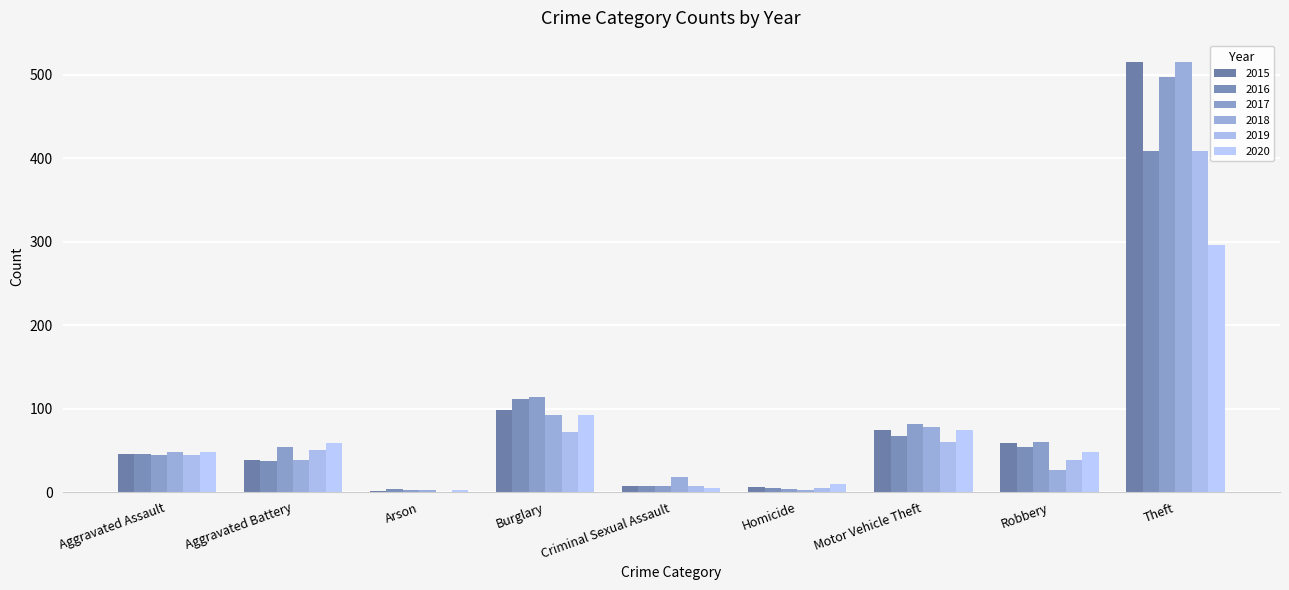

What is the label of the 4th bar from the right?

Homicide